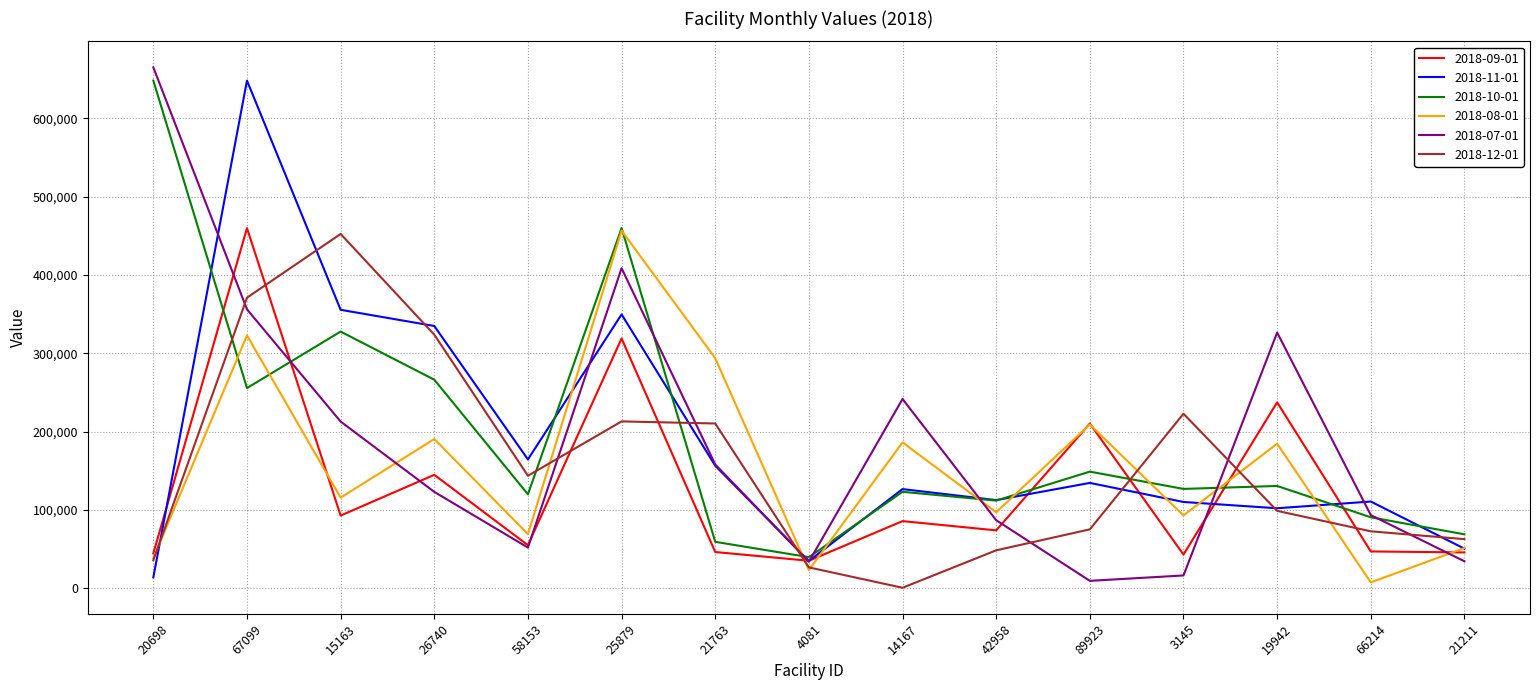

True or false: 2018-09-01 has more than 1 interior local peaks.

True